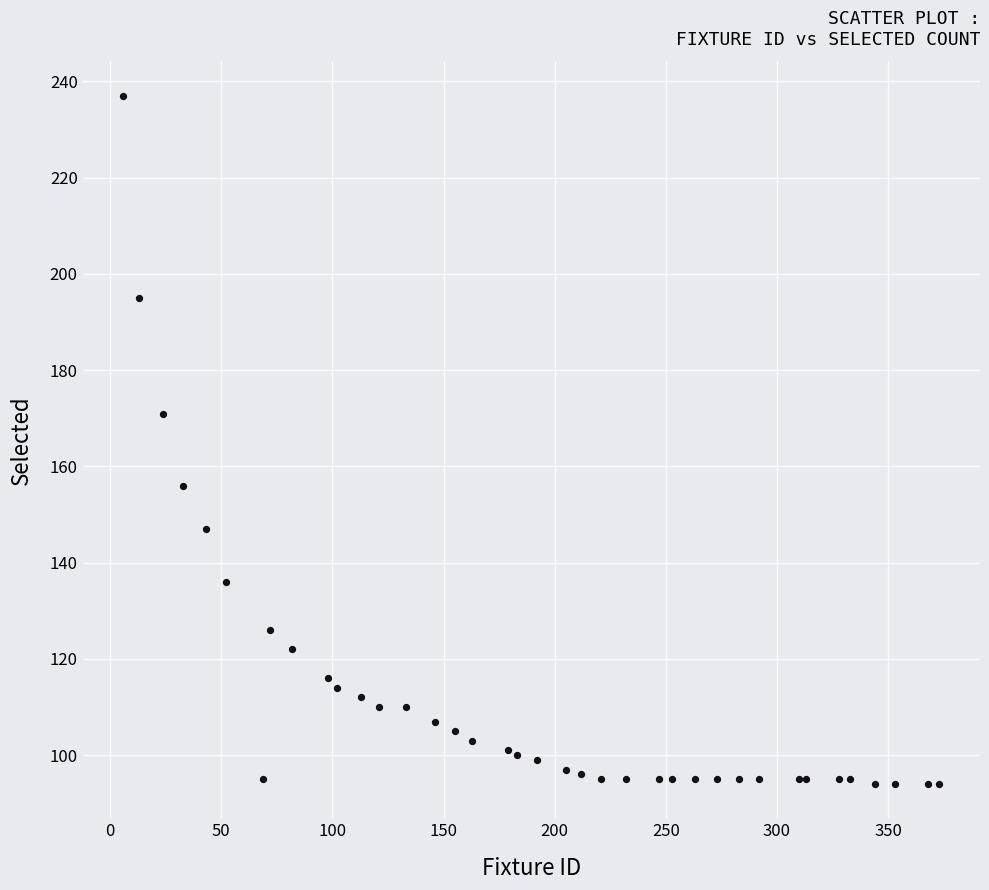

What Y value in the scatter plot is closest to 165?

171